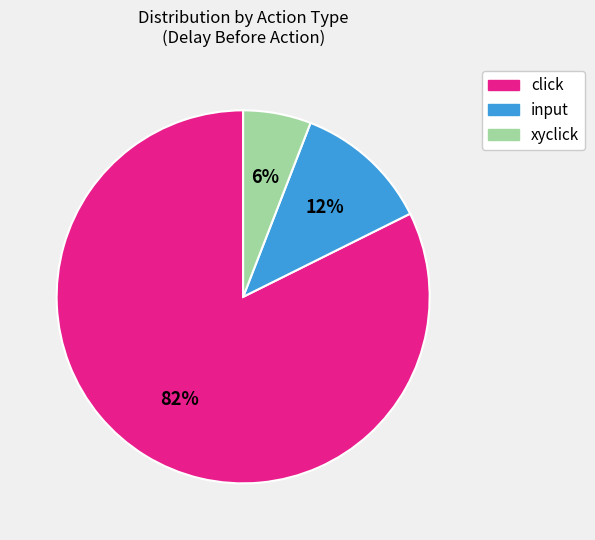

Is there any slice that represents more than half of the pie?

Yes